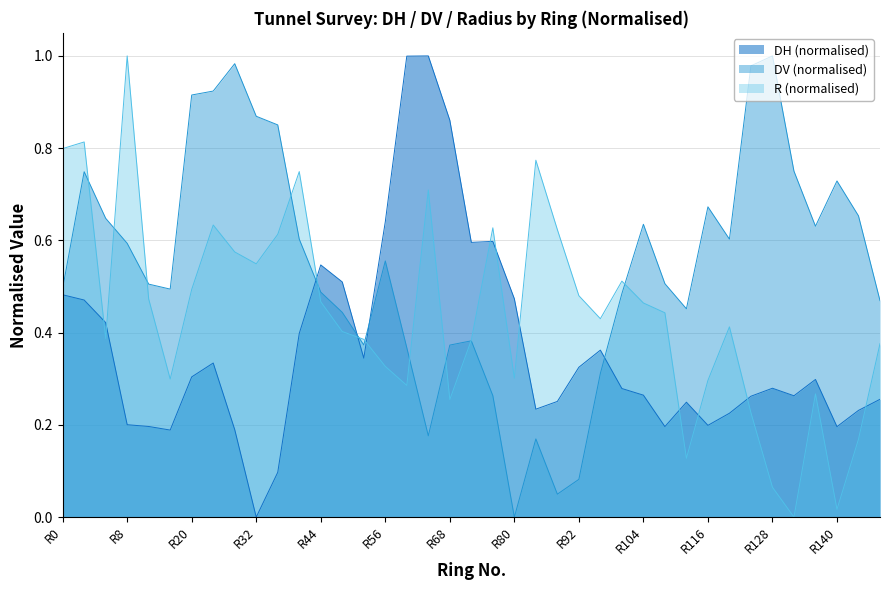

What is the sum of the DH values at R132 and R20?

0.6